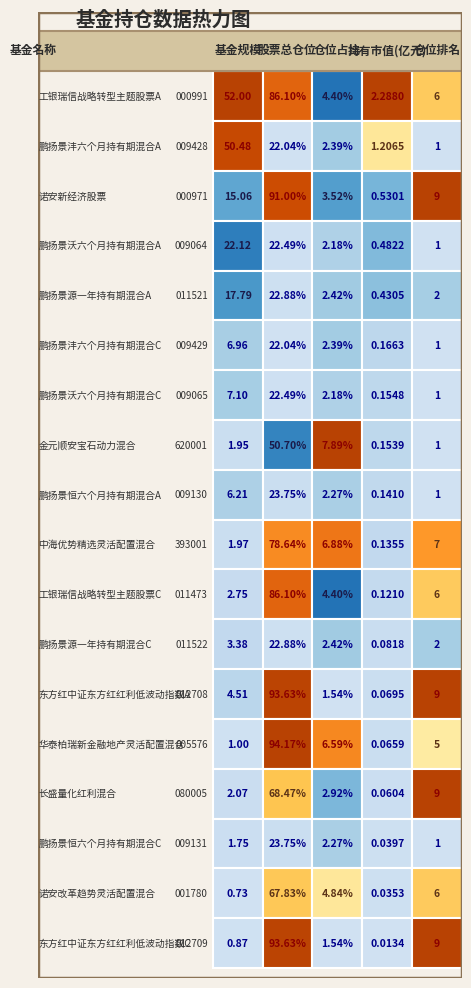

The value of 080005 at 0 is 2.1. True or false?

True